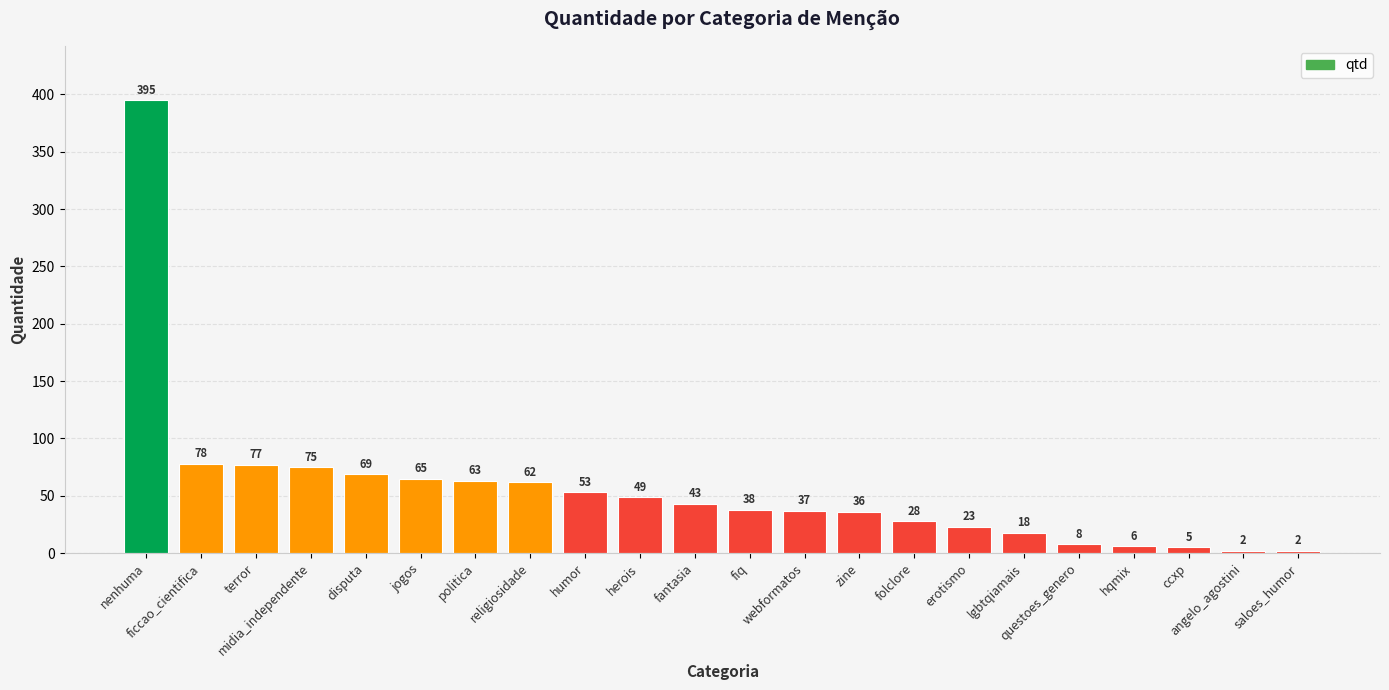

What is the label of the 6th bar from the left?

jogos